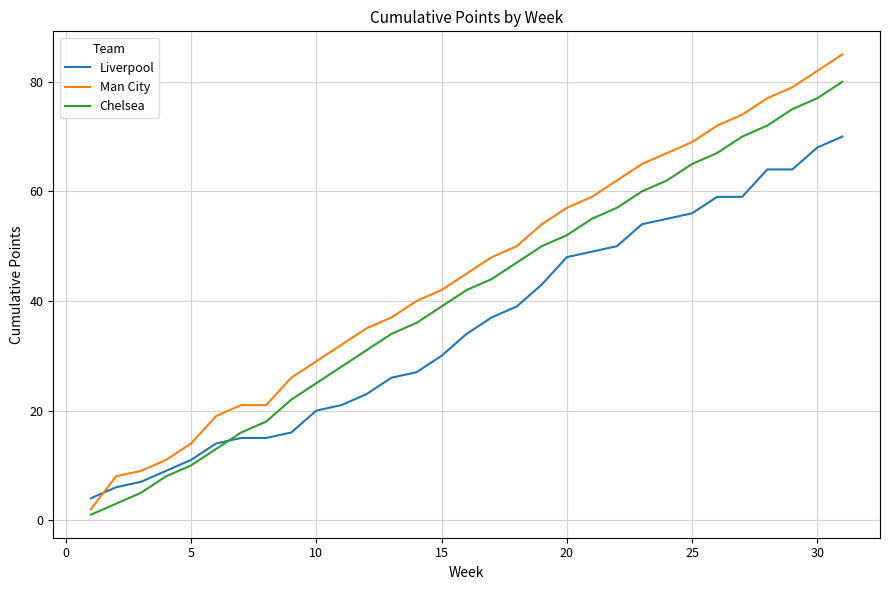

Which series ends up on top after the final intersection of Man City and Liverpool?

Man City